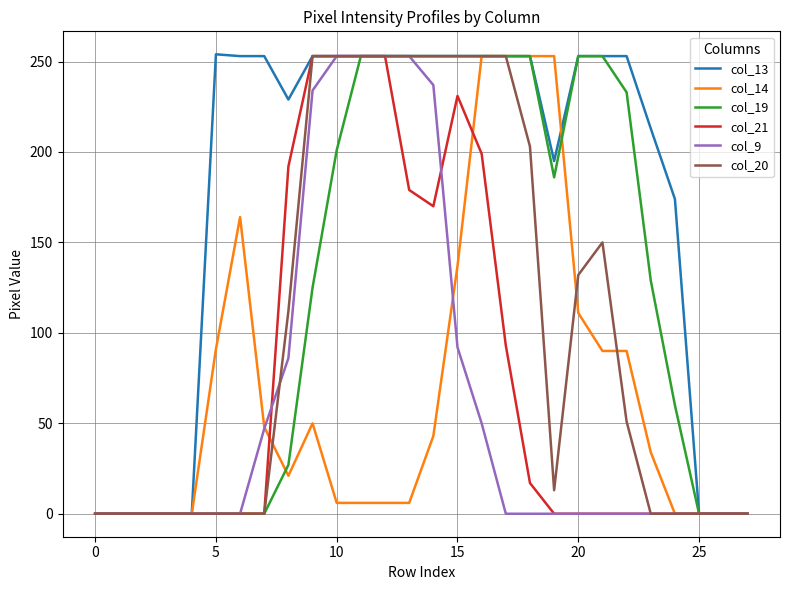

Which series has the largest range (max minus min)?

col_13